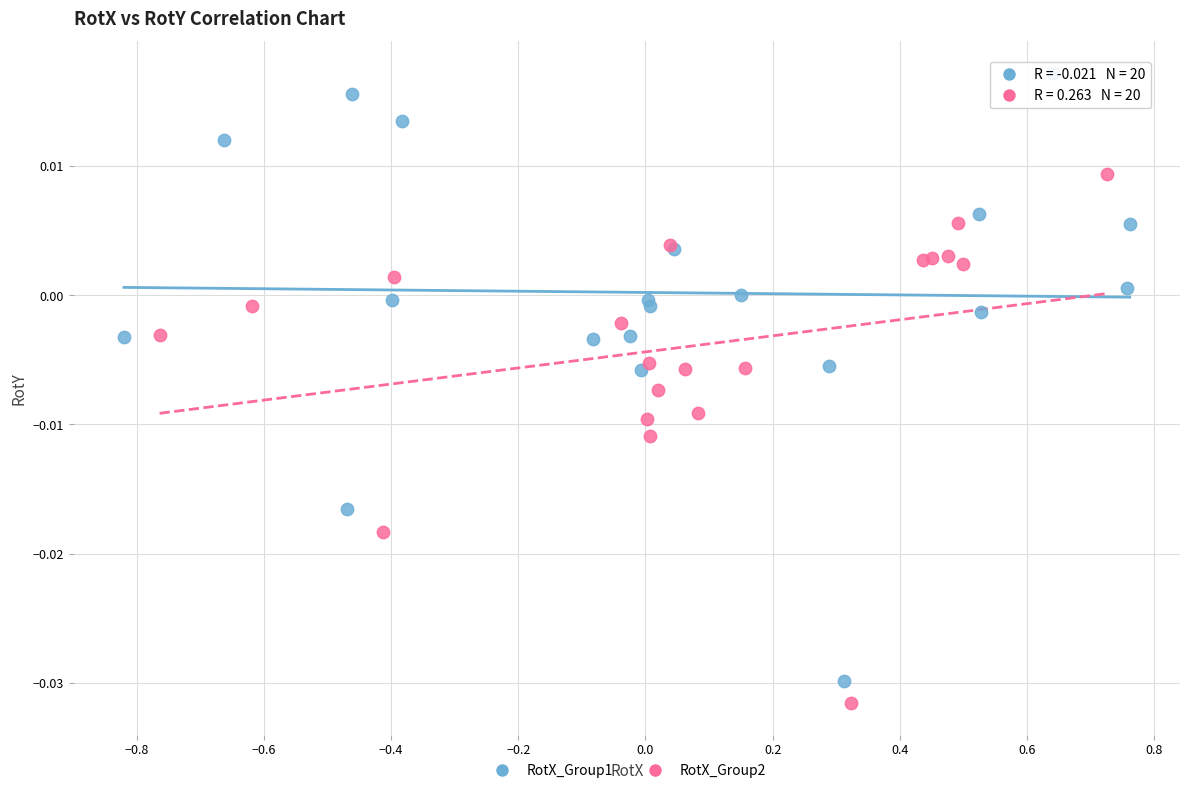

Which series reaches the maximum Y coordinate?

RotX_Group1